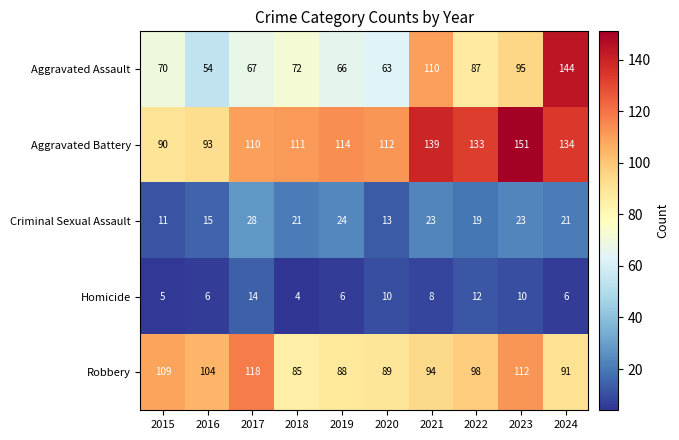

At how many categories does at least one series exceed 134?

3